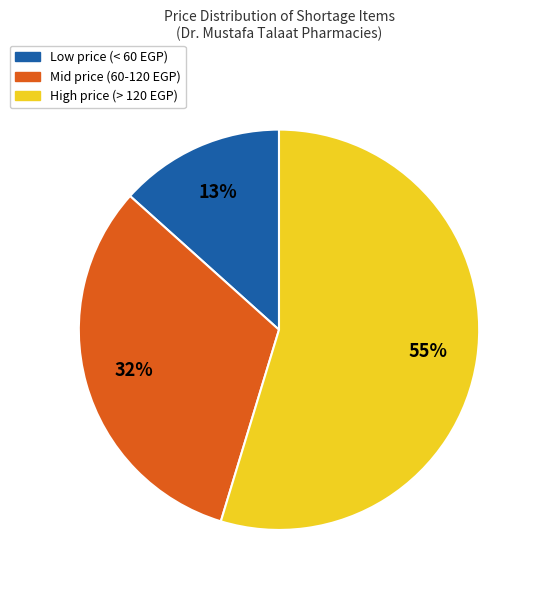

To the nearest percent, what is the average slice percentage?

33%